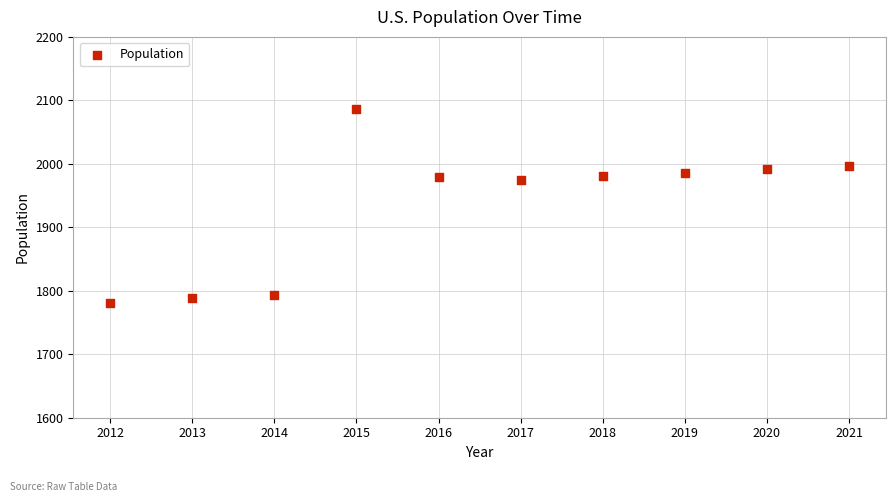

What is the range of Y values (max minus min)?

306